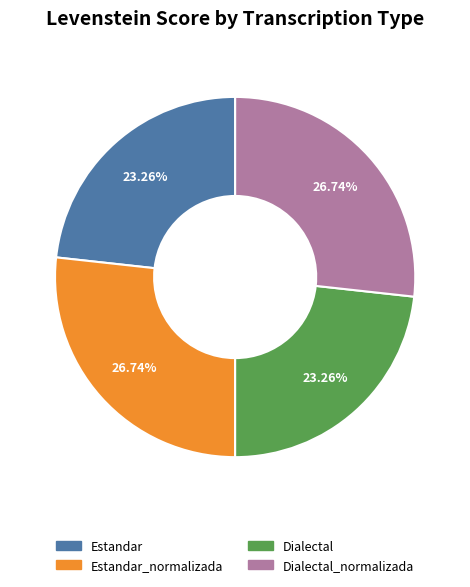

To the nearest percent, what is the difference between the Estandar_normalizada and Estandar slice percentages?

3%